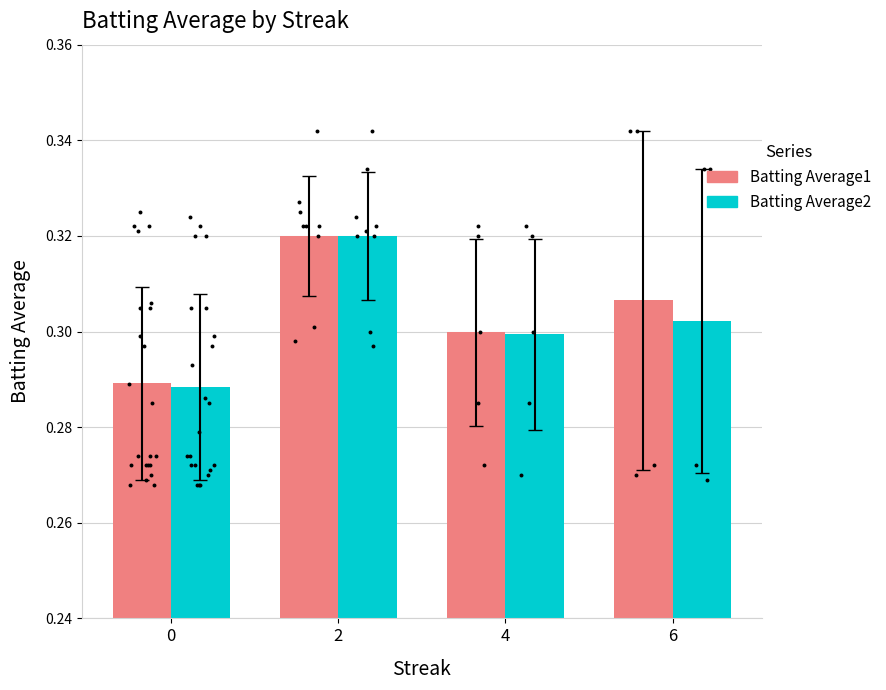

What are all the series names shown in the legend?

Batting Average1, Batting Average2